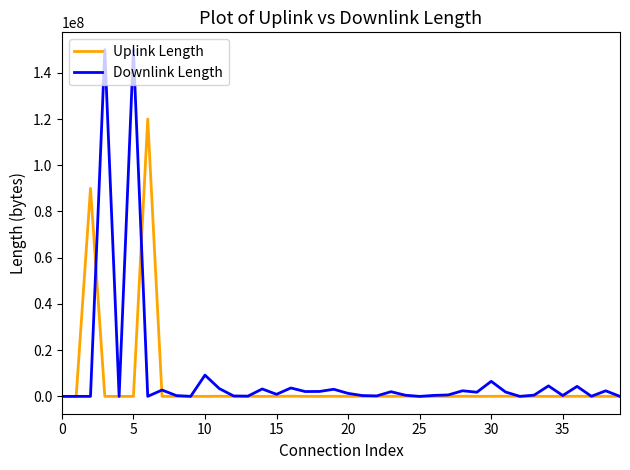

Which series has the widest spread of values?

Downlink Length